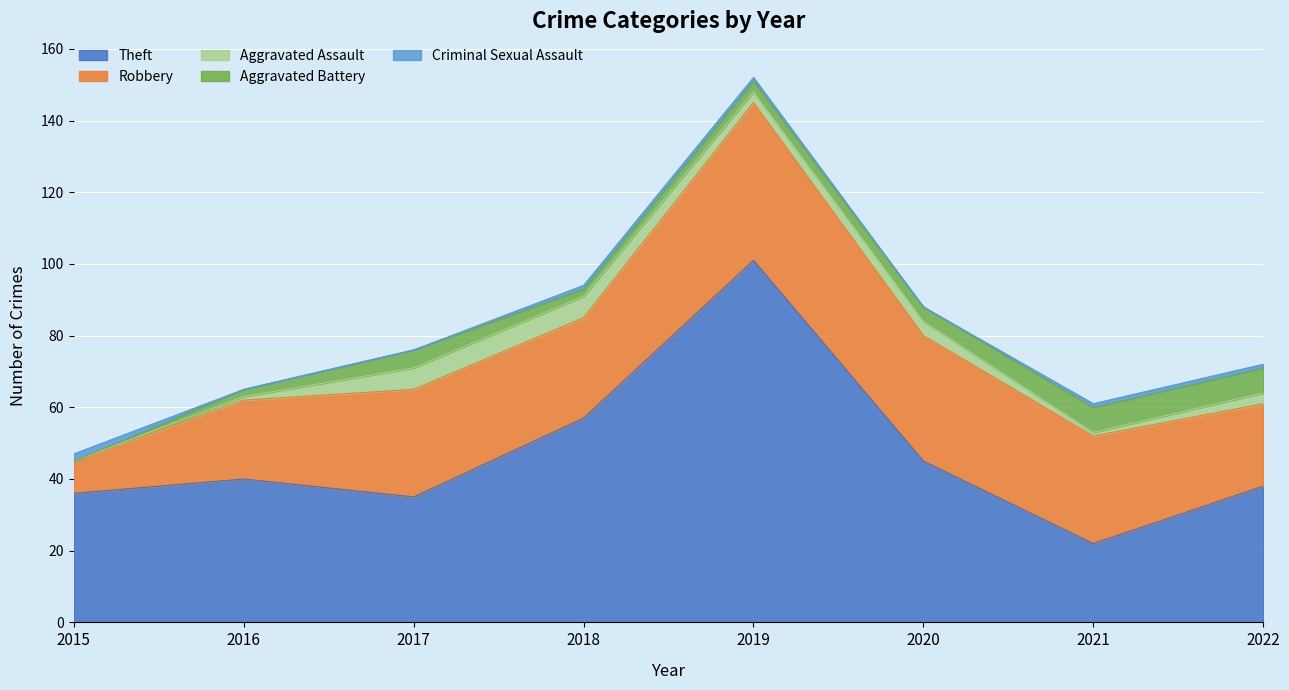

What is the difference between the second highest and second lowest values in the Criminal Sexual Assault series?

1